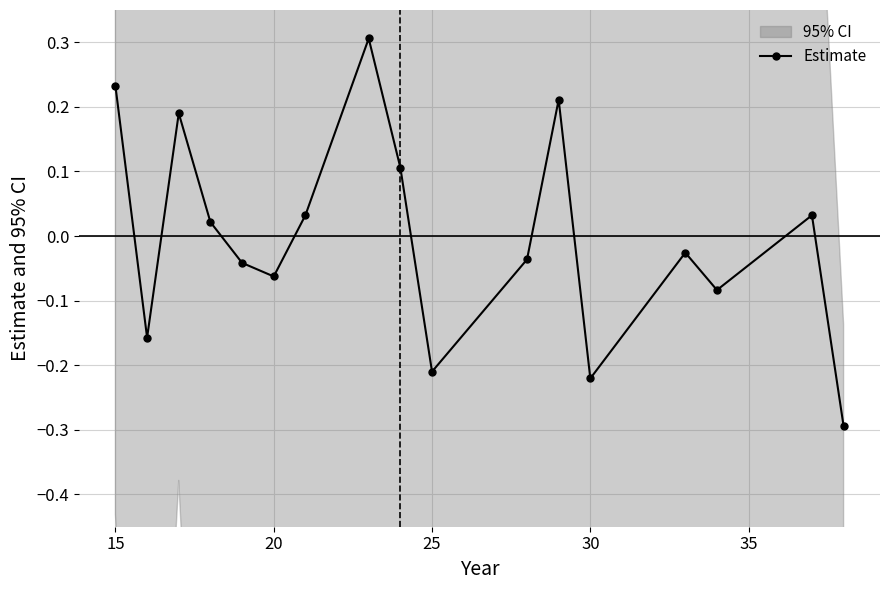

True or false: Estimate has a value of 0.1 at 15.

False